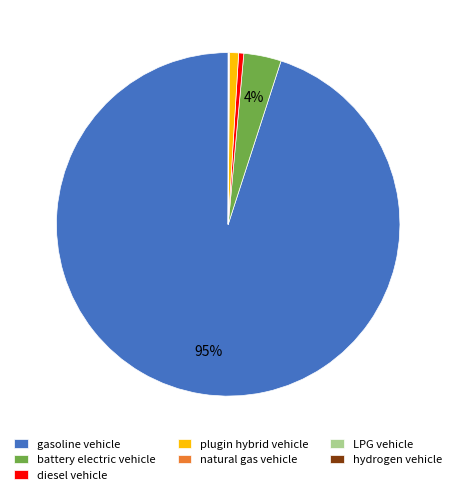

Does any single category account for the majority?

Yes